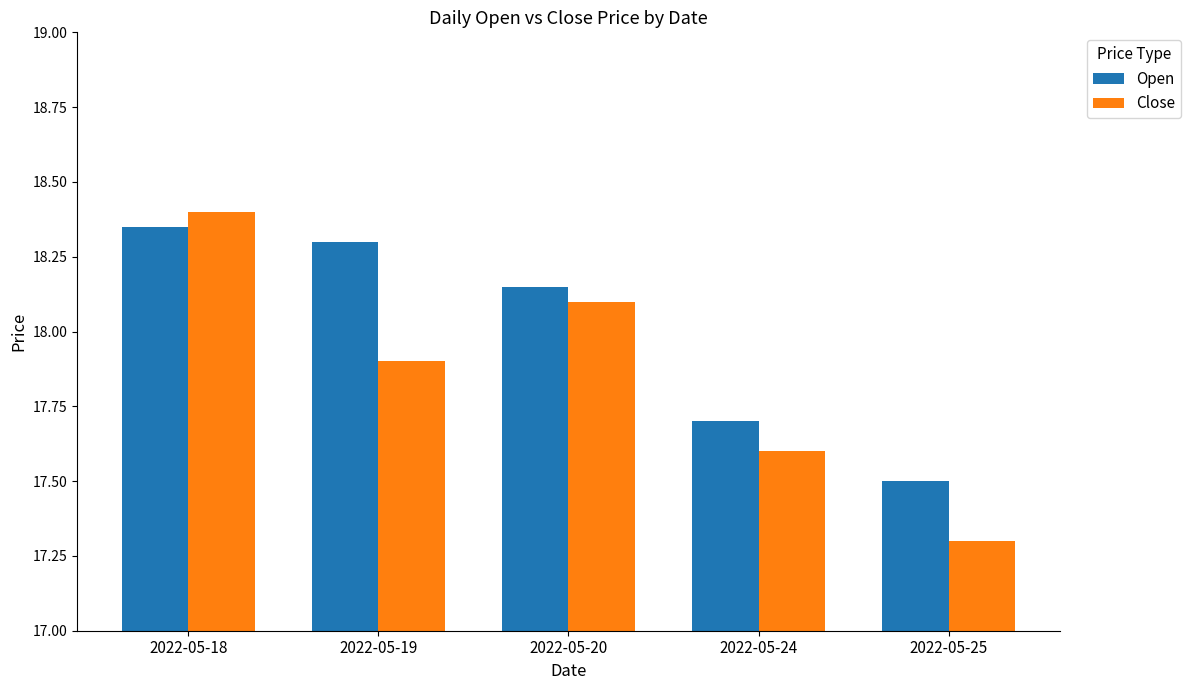

Which label corresponds to the smallest value in the chart?

2022-05-25